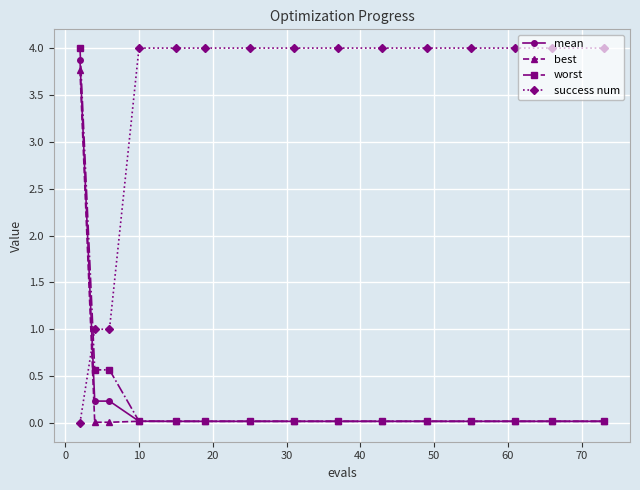

Which series has the largest total across all categories?

success num